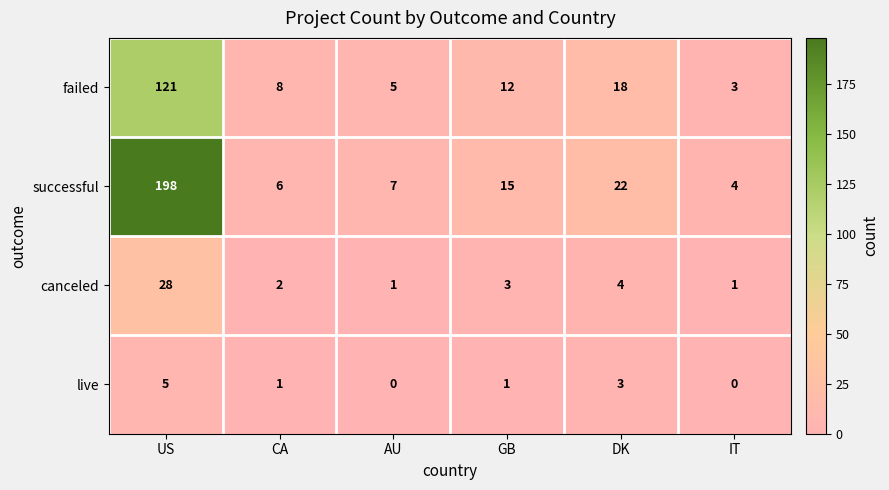

What is the difference between the maximum and minimum values in the failed series?

118